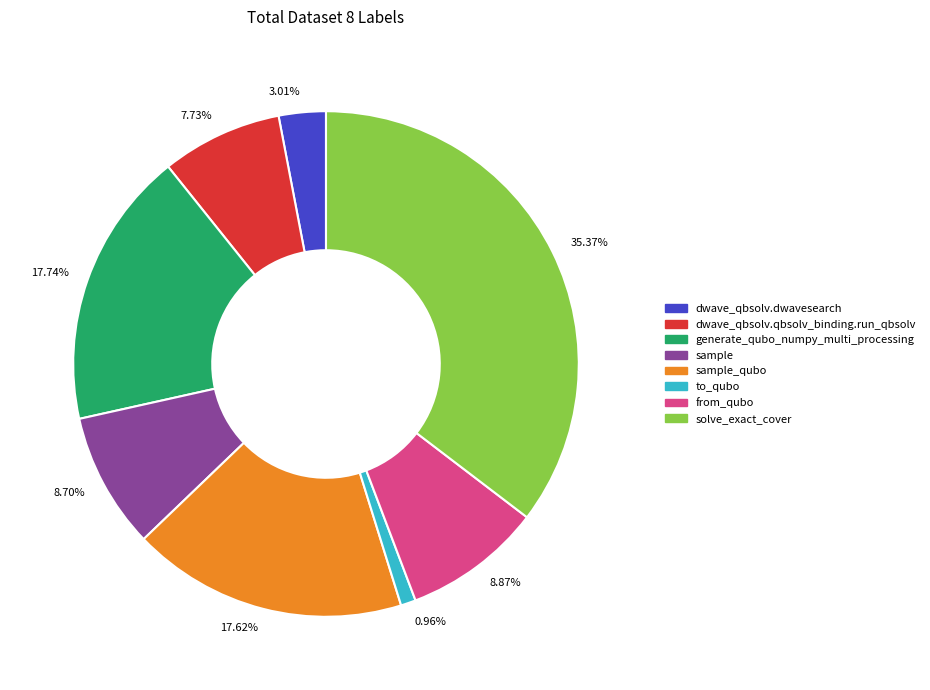

Which has a higher value, 35.37% or 0.96%?

35.37%